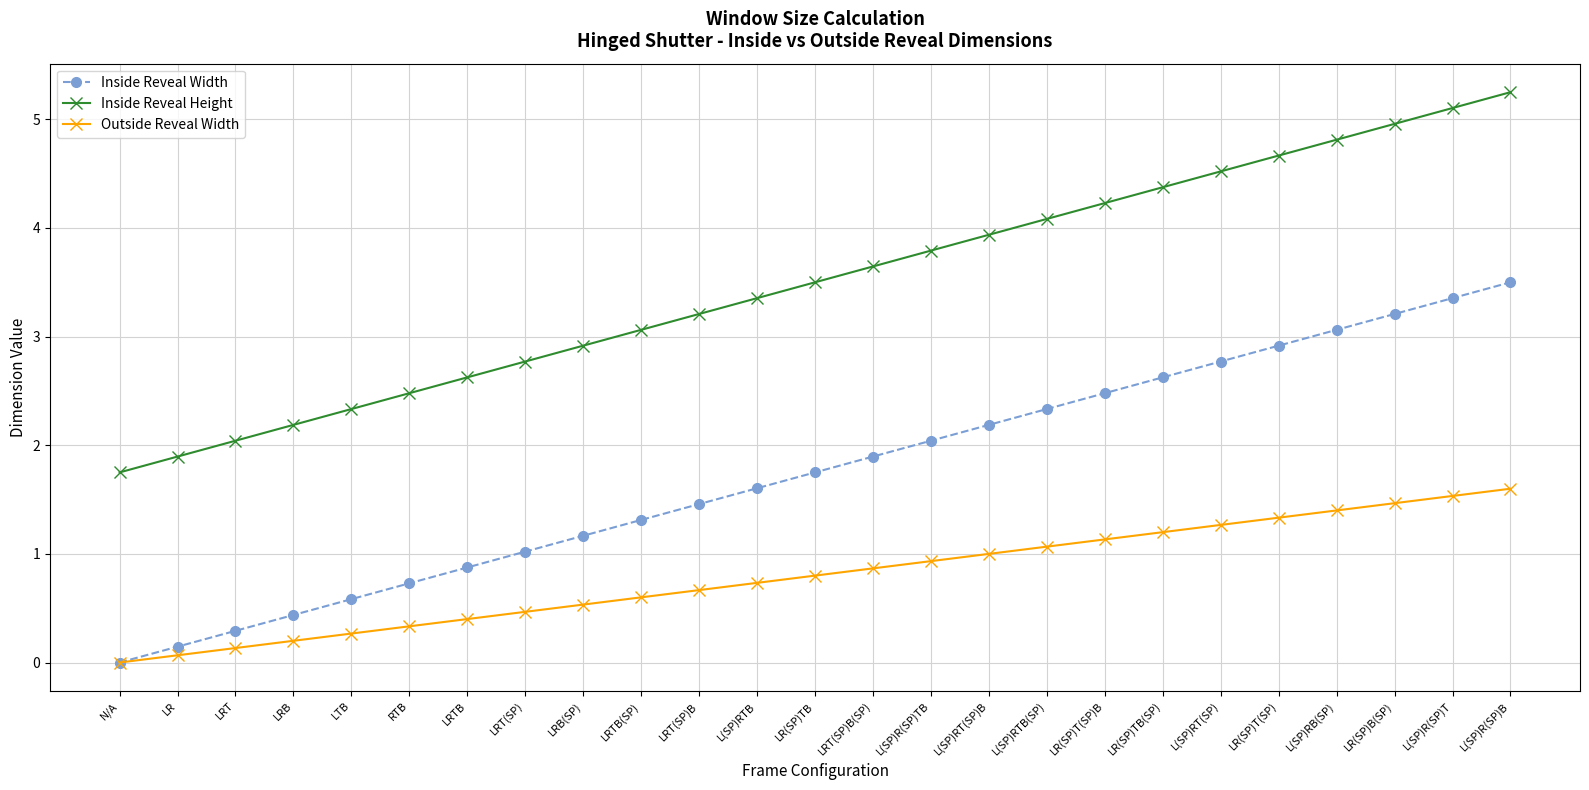

What position from the left is LRB(SP)?

9